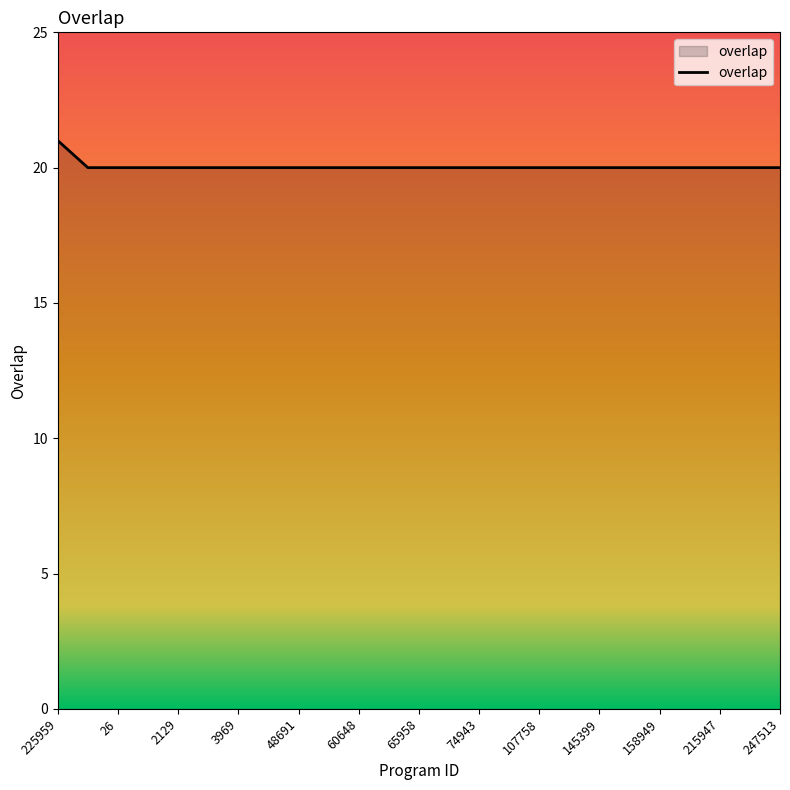

What is the smallest value displayed?

20